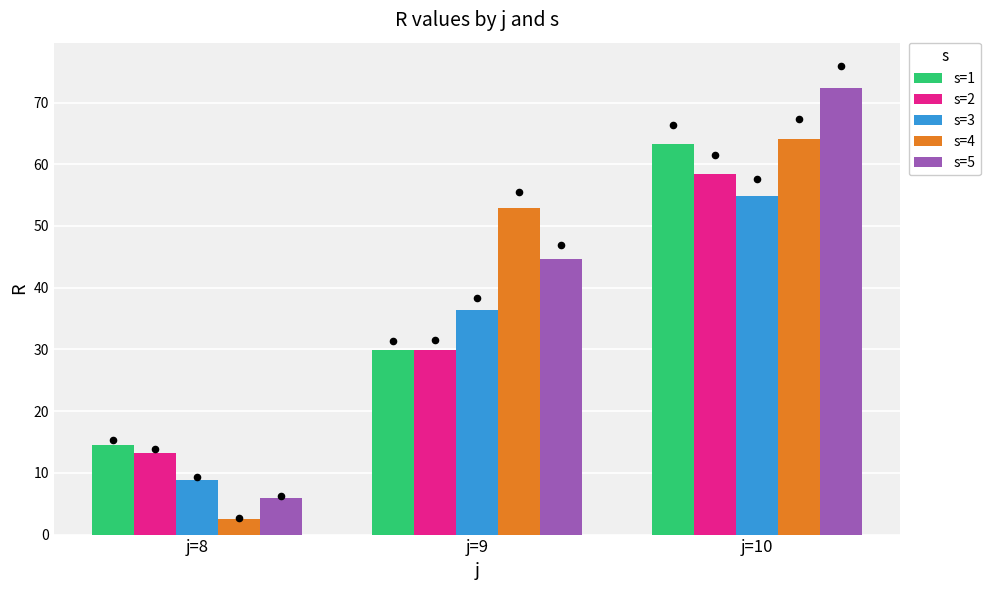

At which category is the sum across all series the highest?

j=10